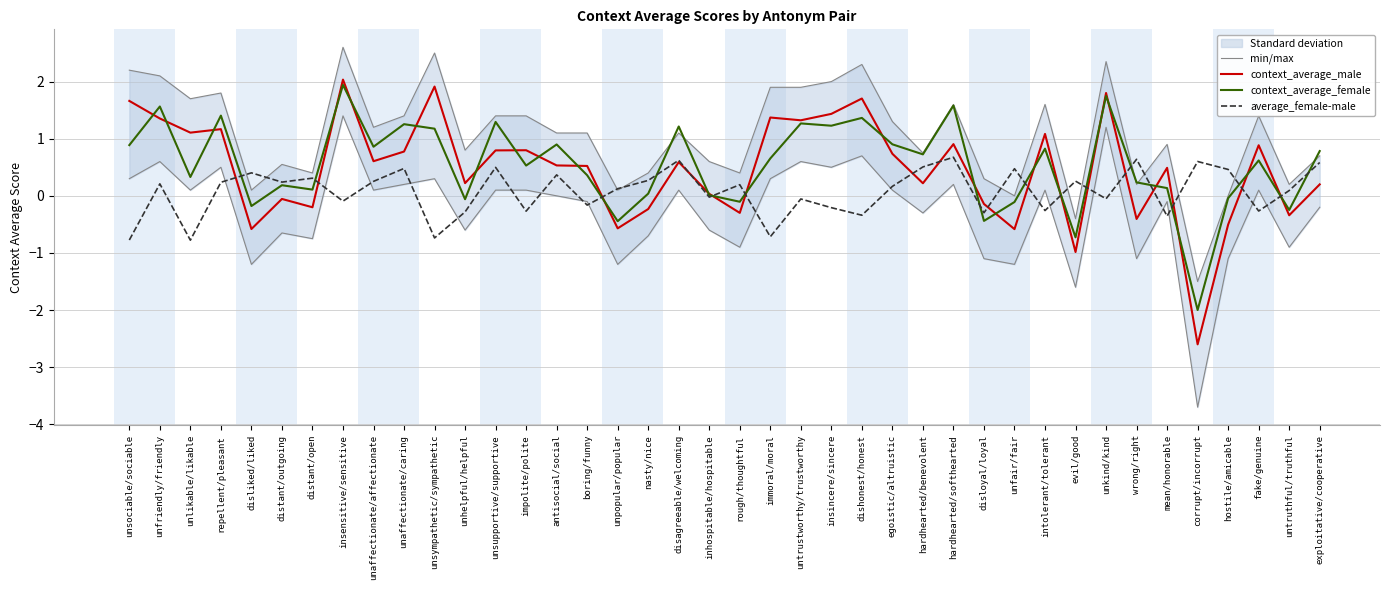

True or false: average_female-male has a value of 0.6 at corrupt/incorrupt.

True